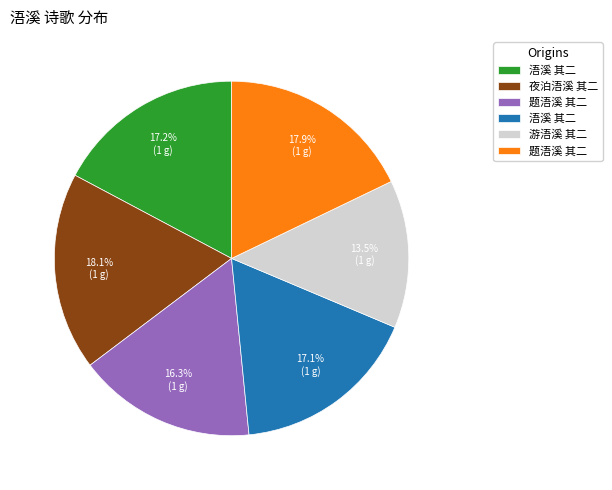

Is there a majority slice in this chart?

No